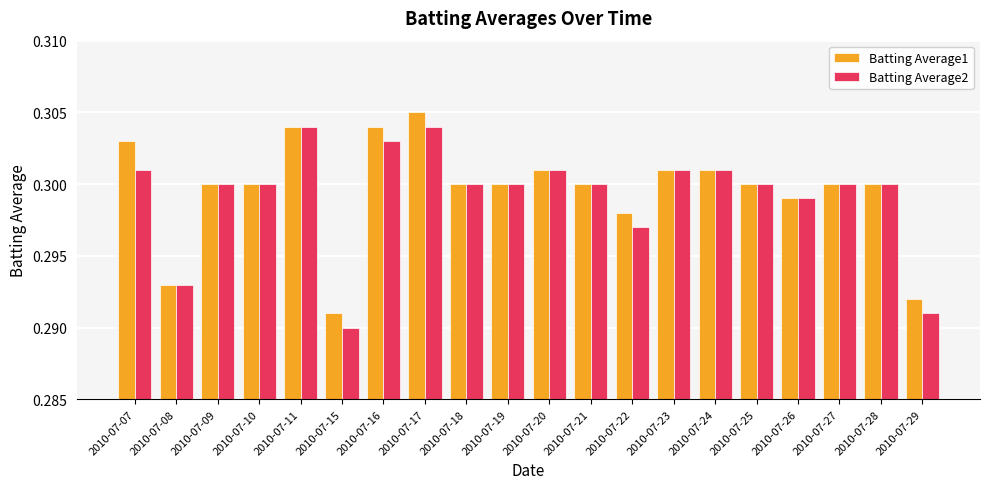

How many groups of bars are there?

20